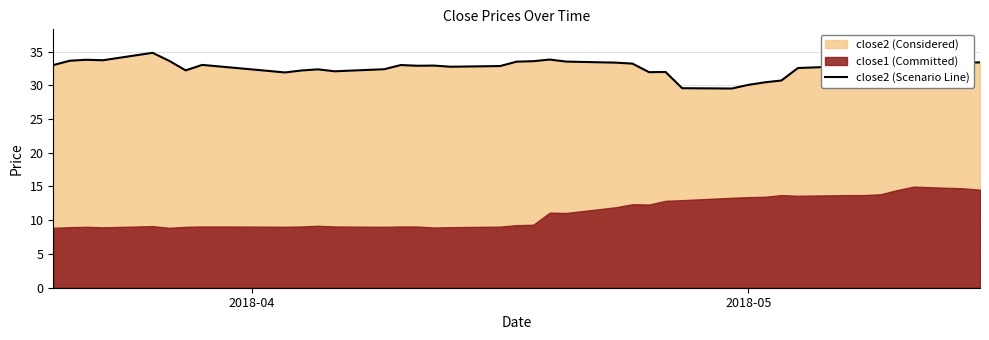

What is the average value?

32.7